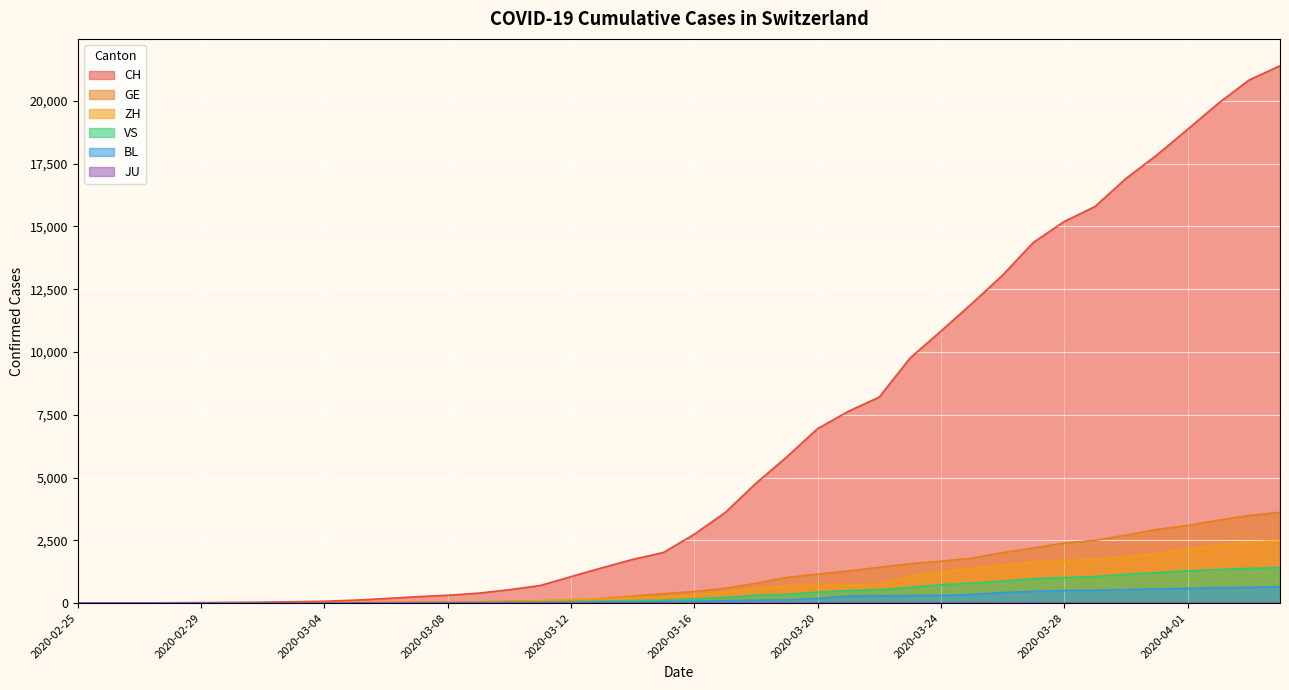

Which series has the largest range (max minus min)?

CH